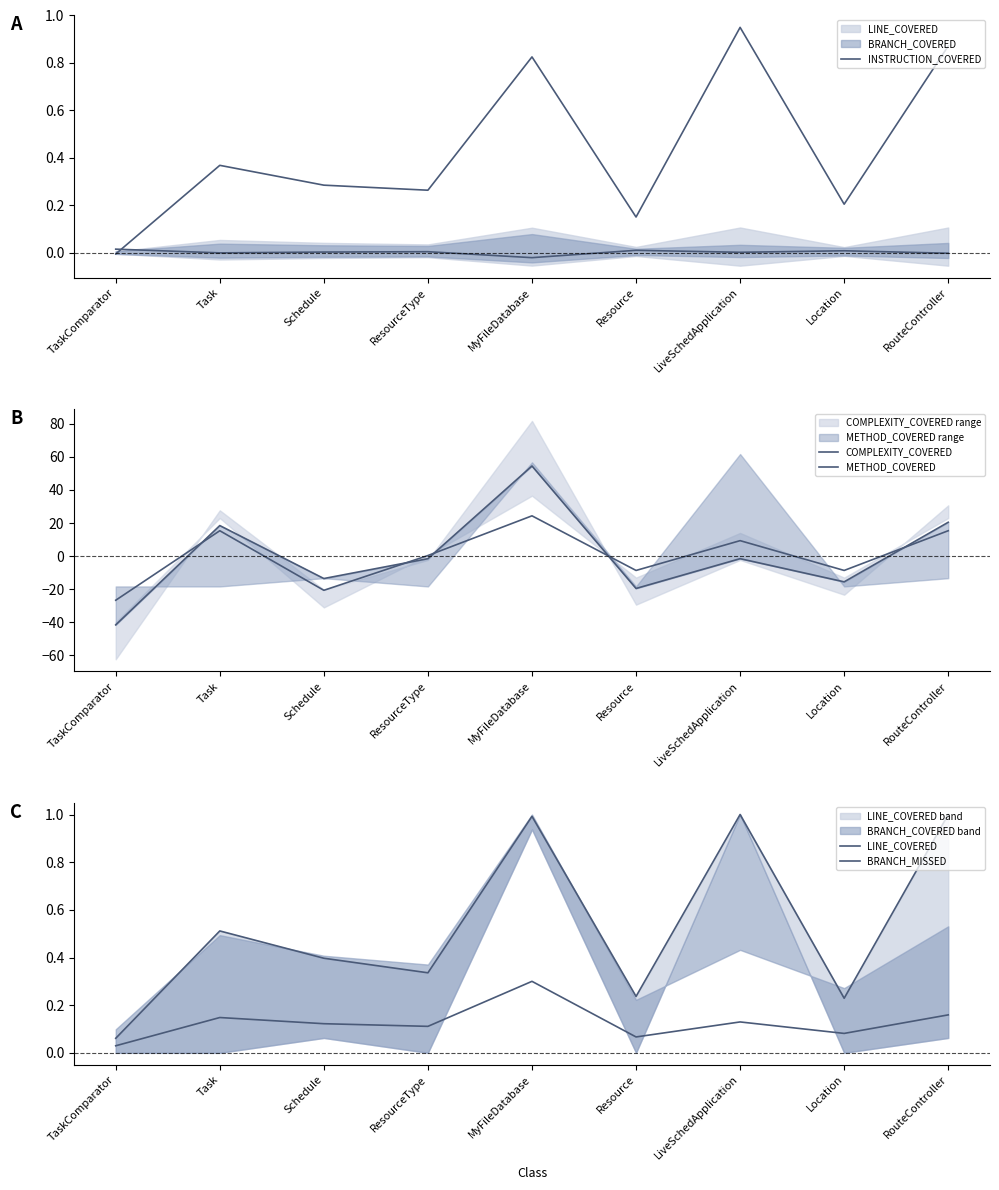

True or false: COMPLEXITY_COVERED has more than 1 points higher than both neighbors.

True